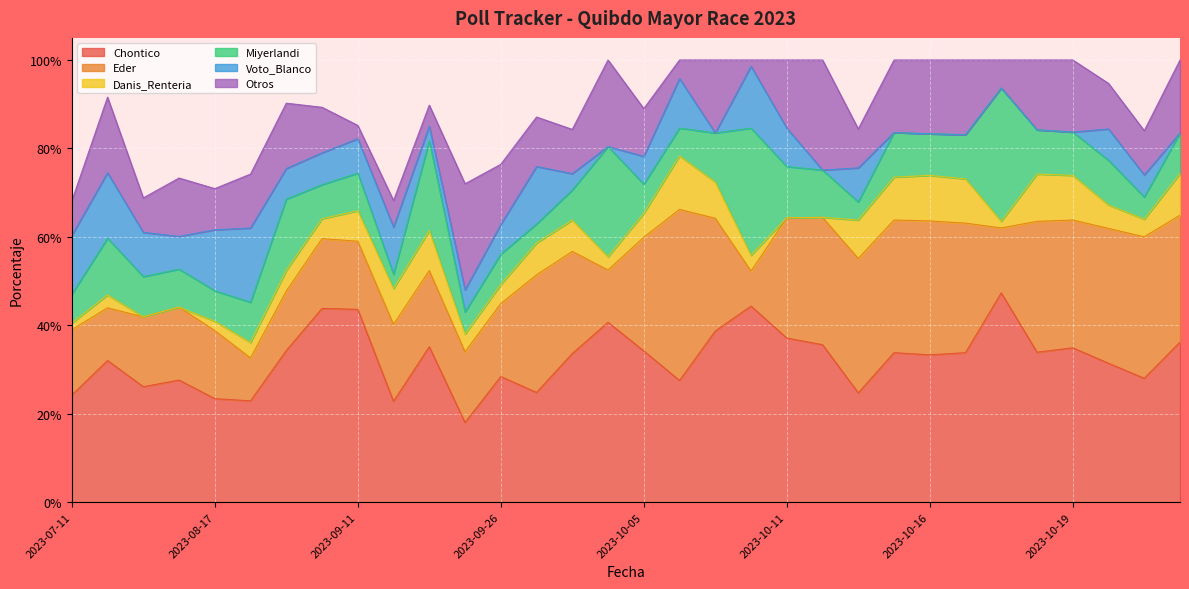

Is the value of Danis_Renteria at 2023-10-08 greater than the value of Otros at 2023-10-17?

No